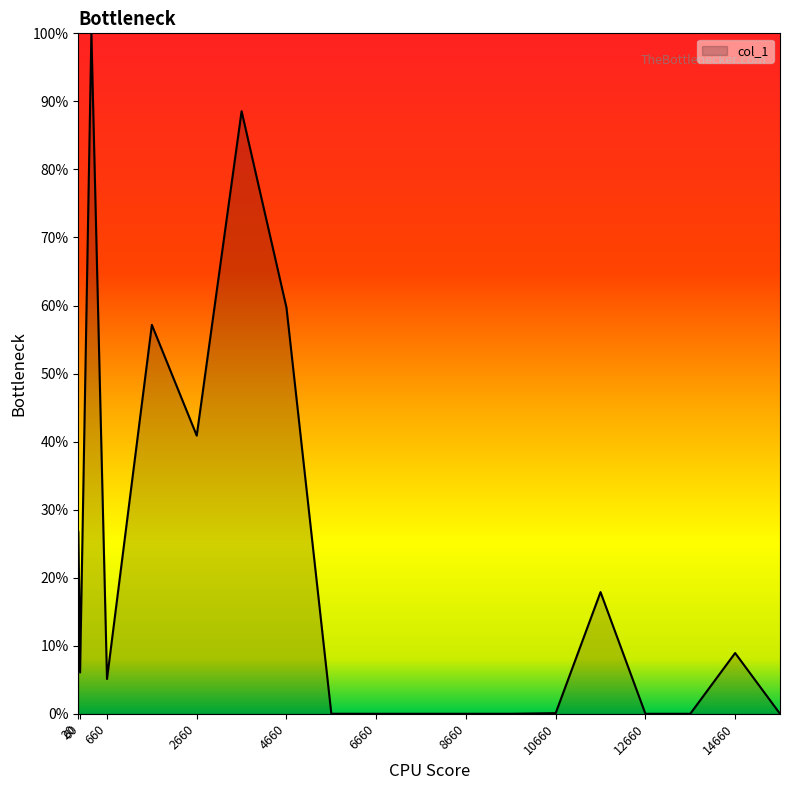

What is the difference between the maximum and minimum values?

100.0